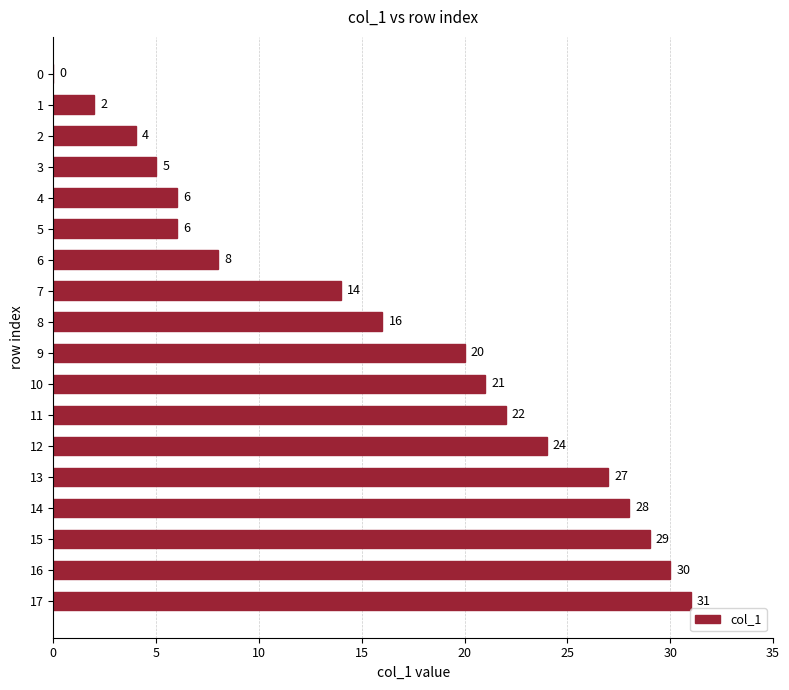

What is the sum of all values?

293